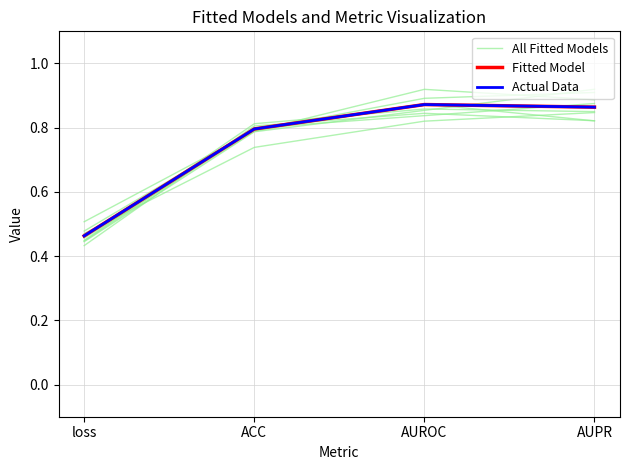

Which series has the widest spread of values?

All Fitted Models